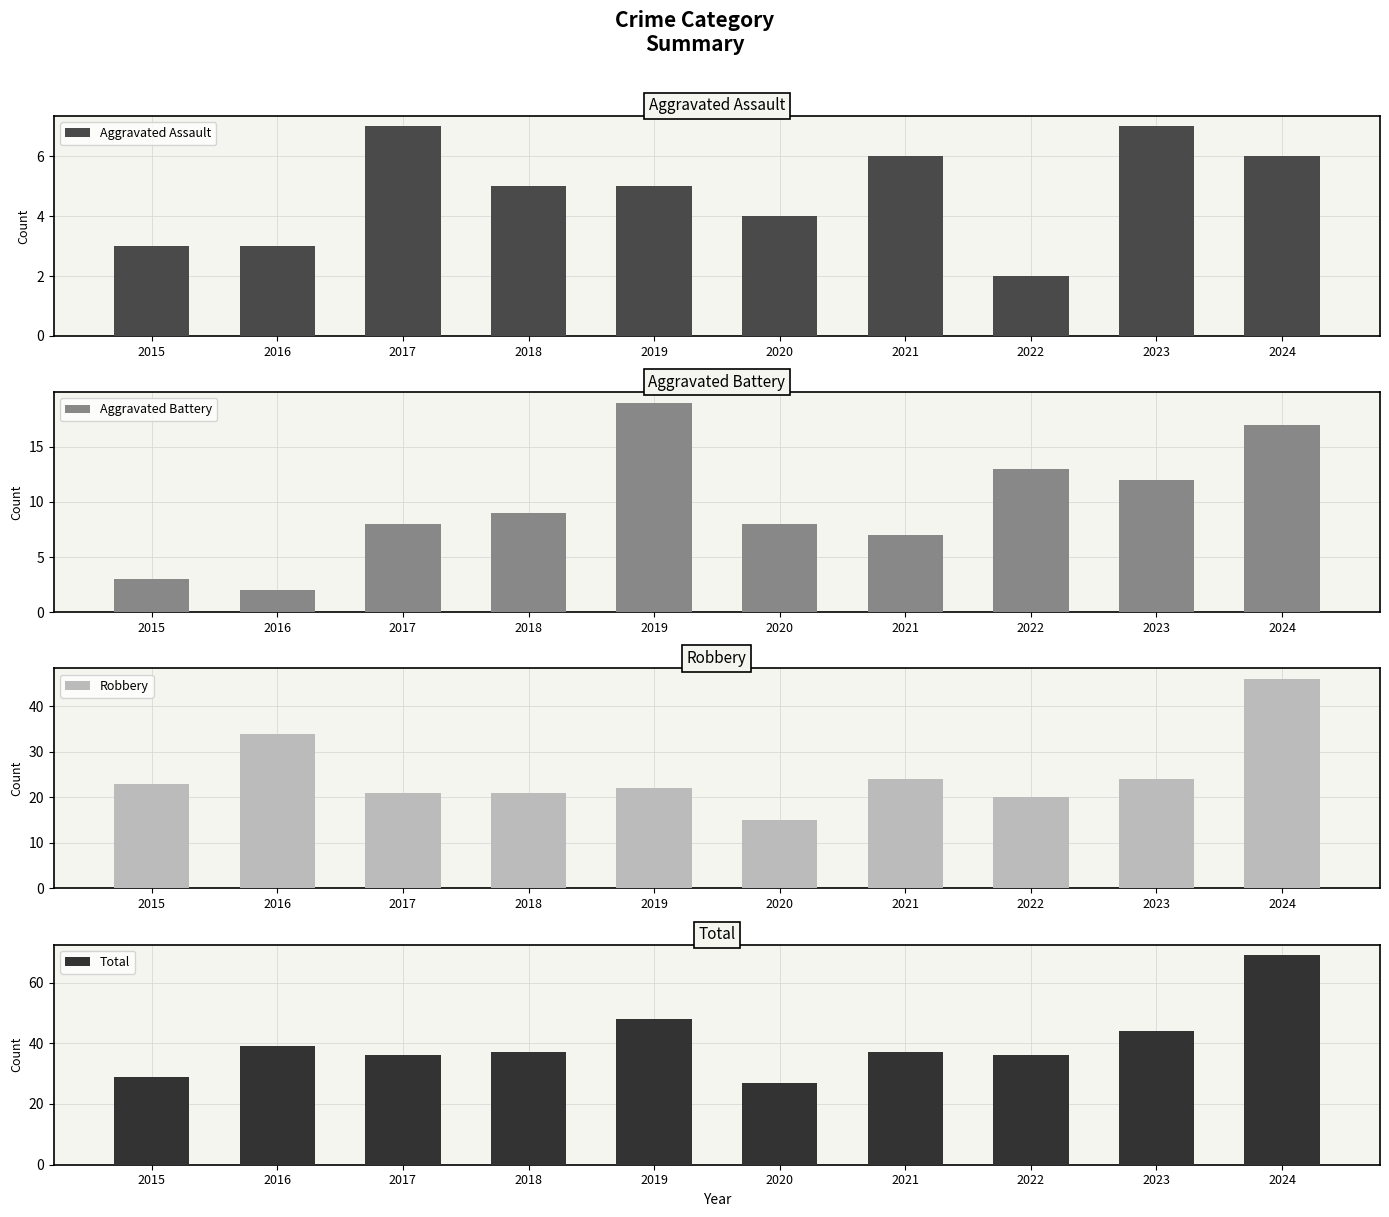

What is the difference between the maximum and second lowest values in the Robbery series?

26